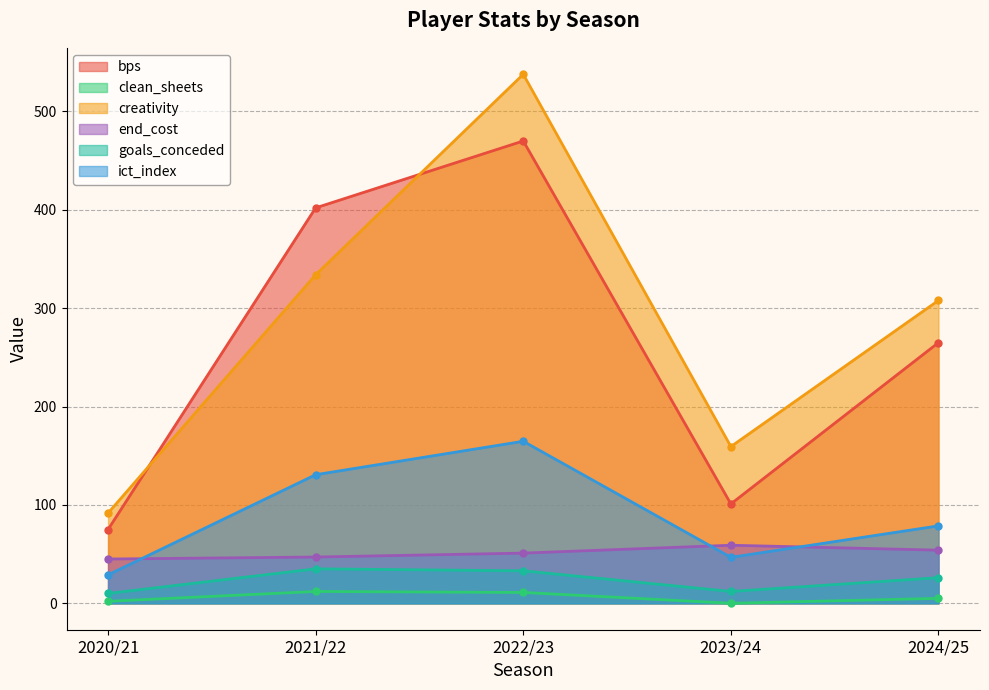

Reading left to right, list all the values displayed in this chart.

bps: 2020/21=75.0	2021/22=402.0	2022/23=470.0	2023/24=101.0	2024/25=265.0
clean_sheets: 2020/21=2.0	2021/22=12.0	2022/23=11.0	2023/24=0.0	2024/25=5.0
creativity: 2020/21=91.7	2021/22=334.0	2022/23=537.8	2023/24=159.3	2024/25=307.9
end_cost: 2020/21=45.0	2021/22=47.0	2022/23=51.0	2023/24=59.0	2024/25=54.0
goals_conceded: 2020/21=10.0	2021/22=35.0	2022/23=33.0	2023/24=12.0	2024/25=26.0
ict_index: 2020/21=28.9	2021/22=130.7	2022/23=164.7	2023/24=46.7	2024/25=78.7